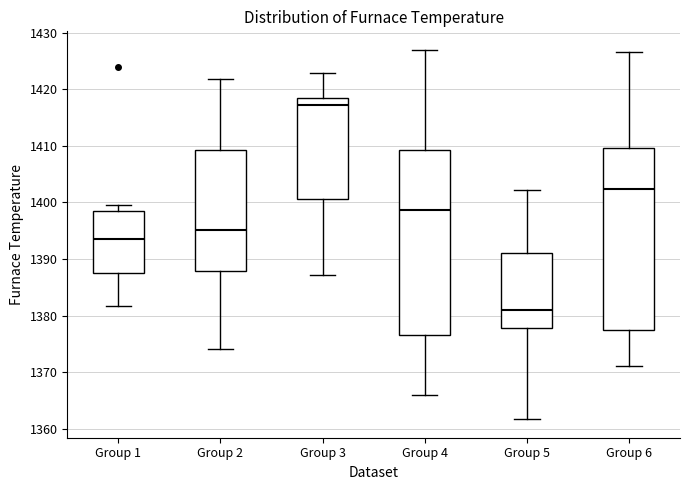

Reading left to right, transcribe this box plot: for each box, give where its median line is, the range the box spans, and where its two whiskers end, as read against the y-axis. The values are not printed on the chart, so give them approximately, as read against the axis.

Group 1: median 1394, box 1387 to 1399, whiskers 1382 to 1400
Group 2: median 1395, box 1388 to 1409, whiskers 1374 to 1422
Group 3: median 1417, box 1401 to 1418, whiskers 1387 to 1423
Group 4: median 1399, box 1376 to 1409, whiskers 1366 to 1427
Group 5: median 1381, box 1378 to 1391, whiskers 1362 to 1402
Group 6: median 1402, box 1378 to 1410, whiskers 1371 to 1427